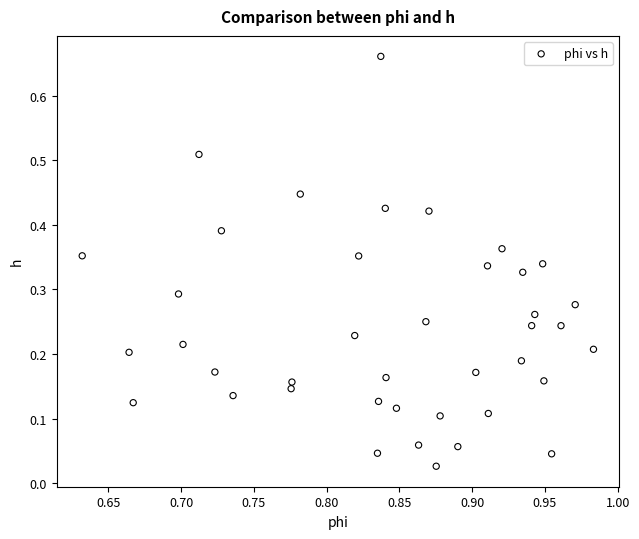

What is the range of Y values (max minus min)?

0.6